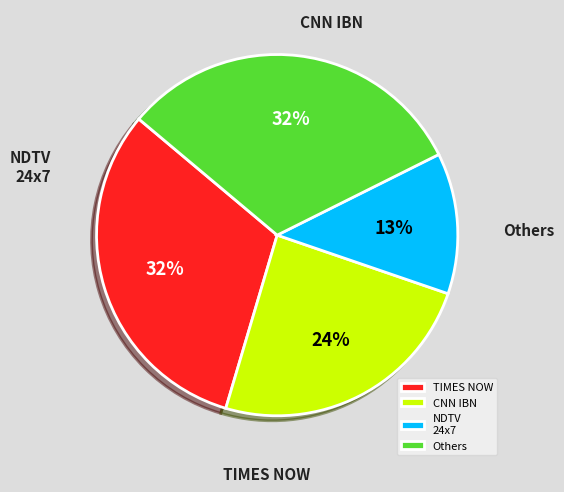

How many segments does this pie chart have?

4